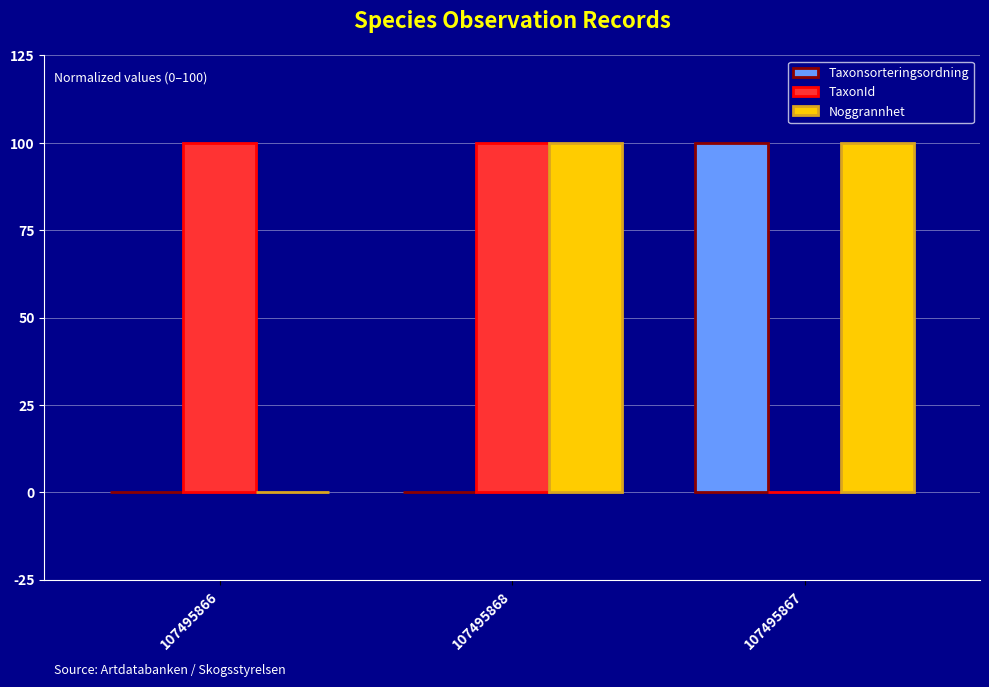

Are the bars grouped side by side (vs. stacked)?

Yes